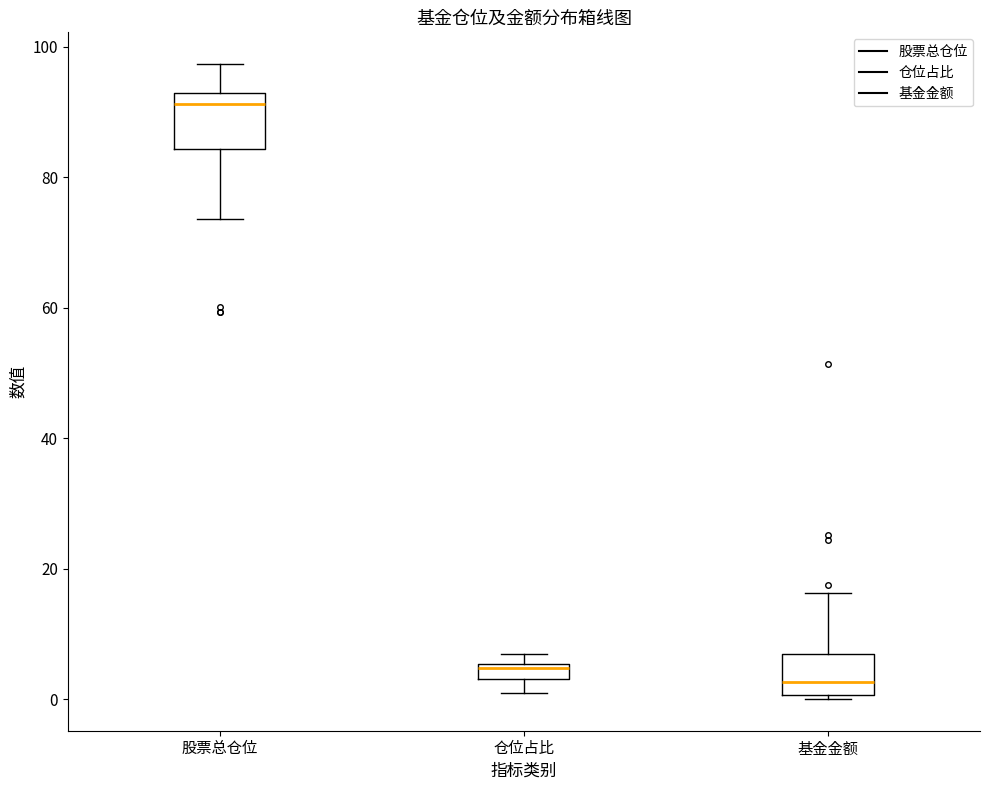

Which box is the tallest, from its lower edge to its upper edge?

股票总仓位